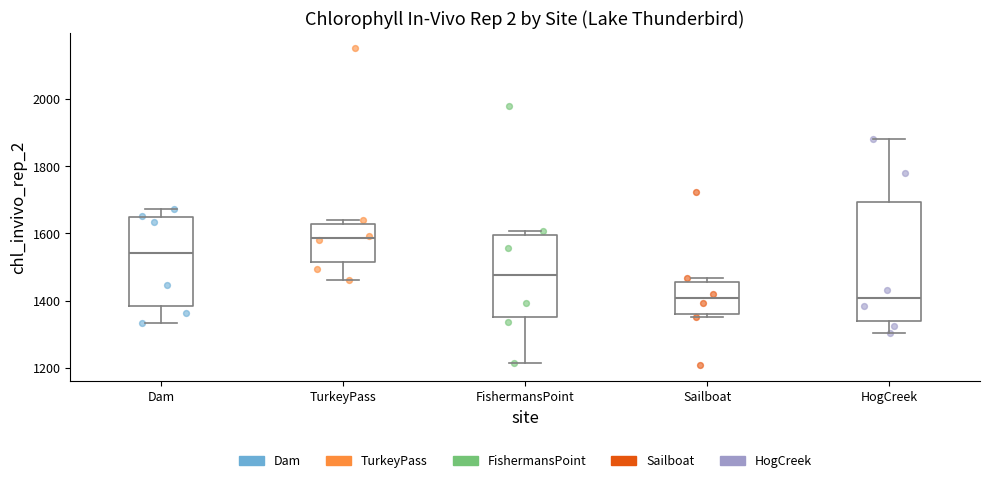

Comparing the boxes themselves (not the whiskers), which one is the tallest?

HogCreek